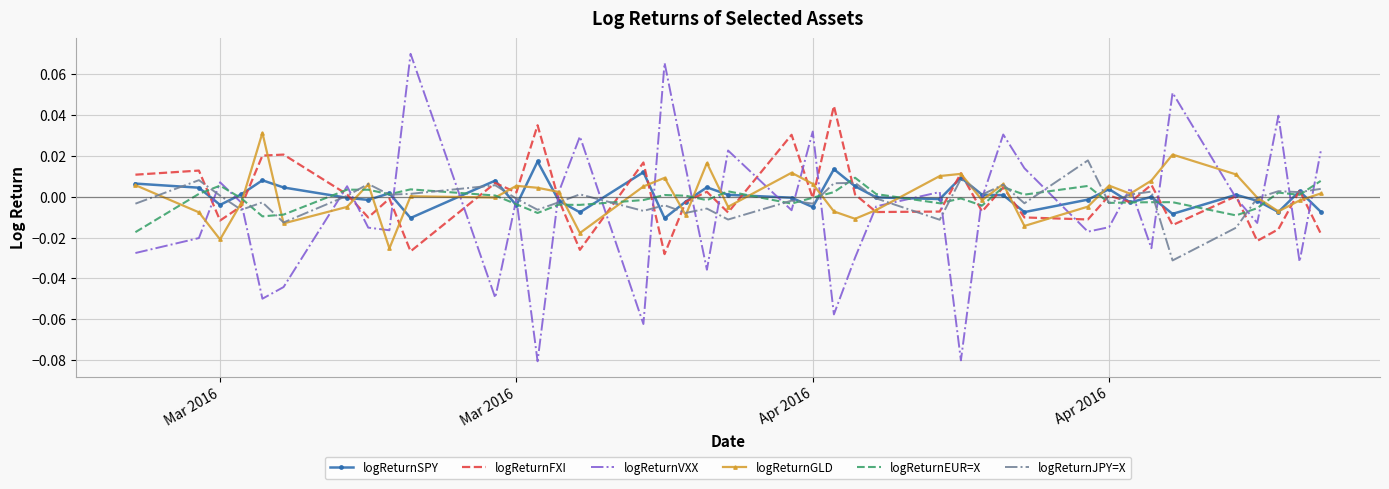

Which series has the largest range (max minus min)?

logReturnVXX